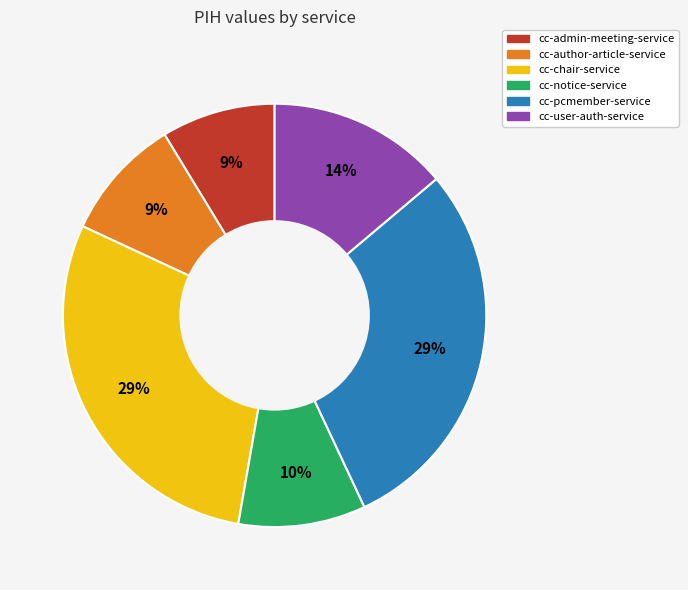

What is the ratio of the value at cc-author-article-service to the value at cc-pcmember-service?

0.3